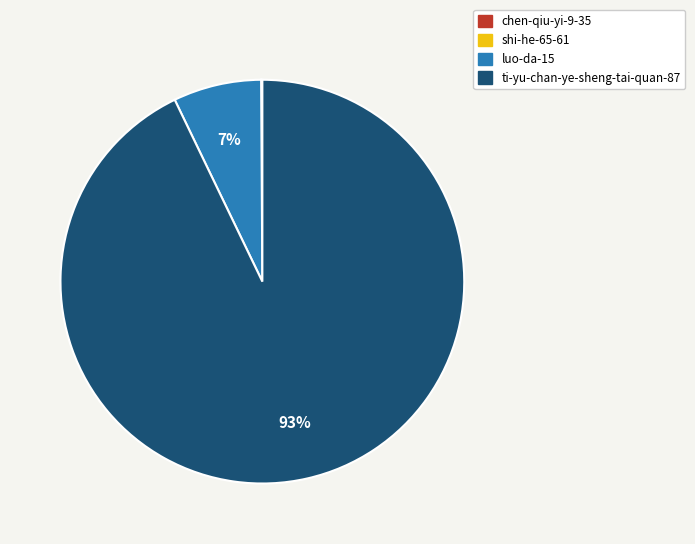

Which category has the biggest portion of the pie?

ti-yu-chan-ye-sheng-tai-quan-87